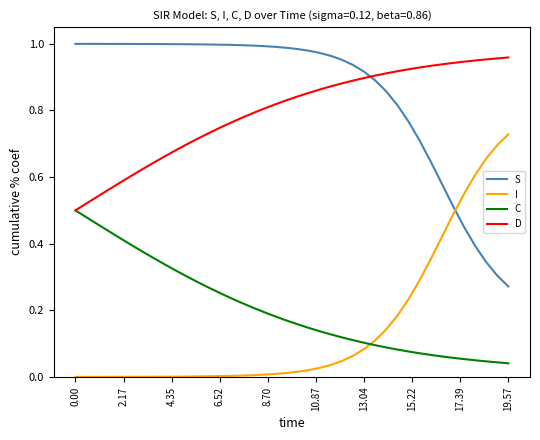

Which series has the largest total across all categories?

S